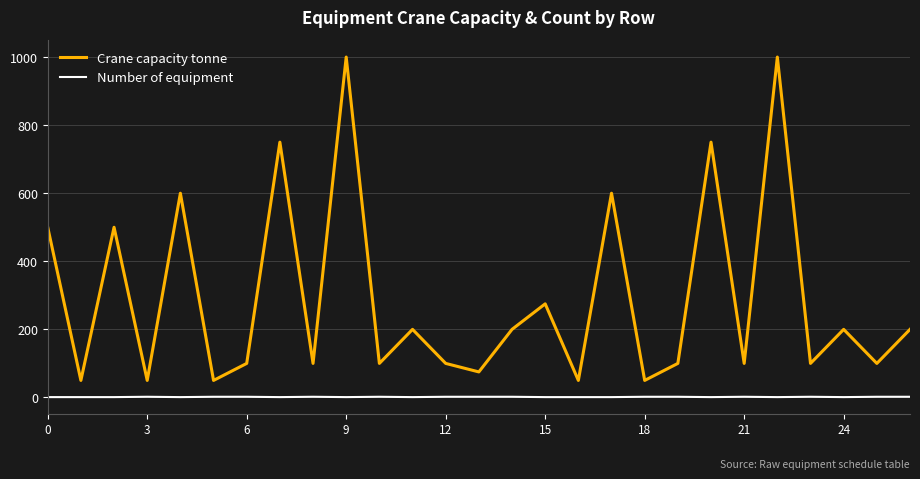

What is the difference between the second highest and minimum values in the Crane capacity tonne series?

950